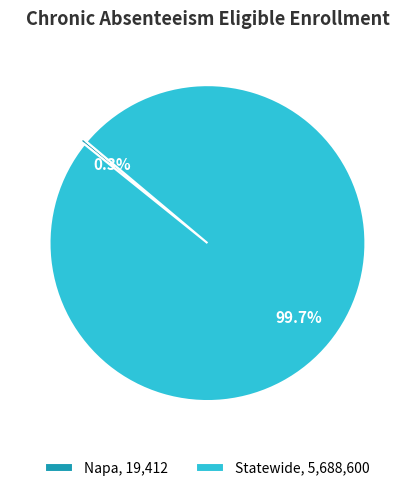

Which slice is the largest?

Statewide